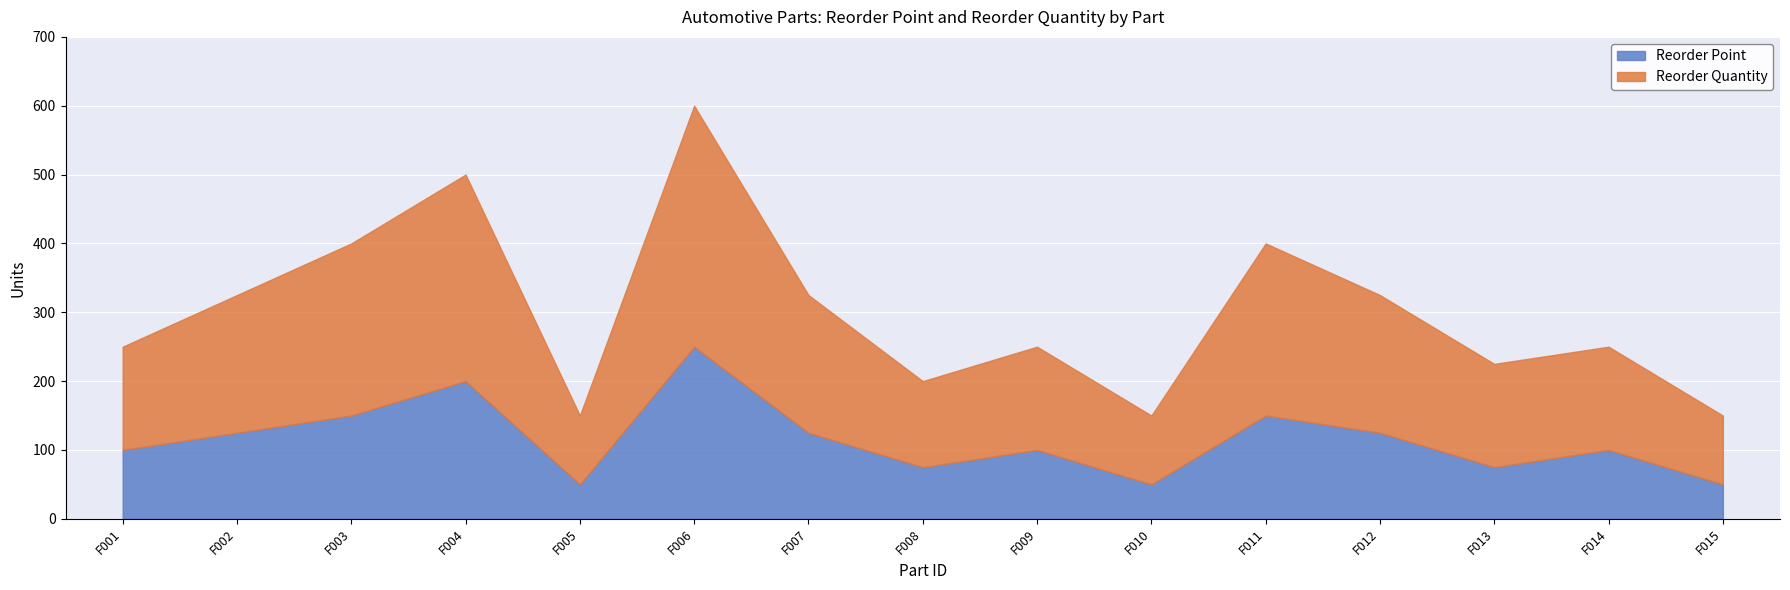

The value of Reorder Point at F002 is 74. True or false?

False